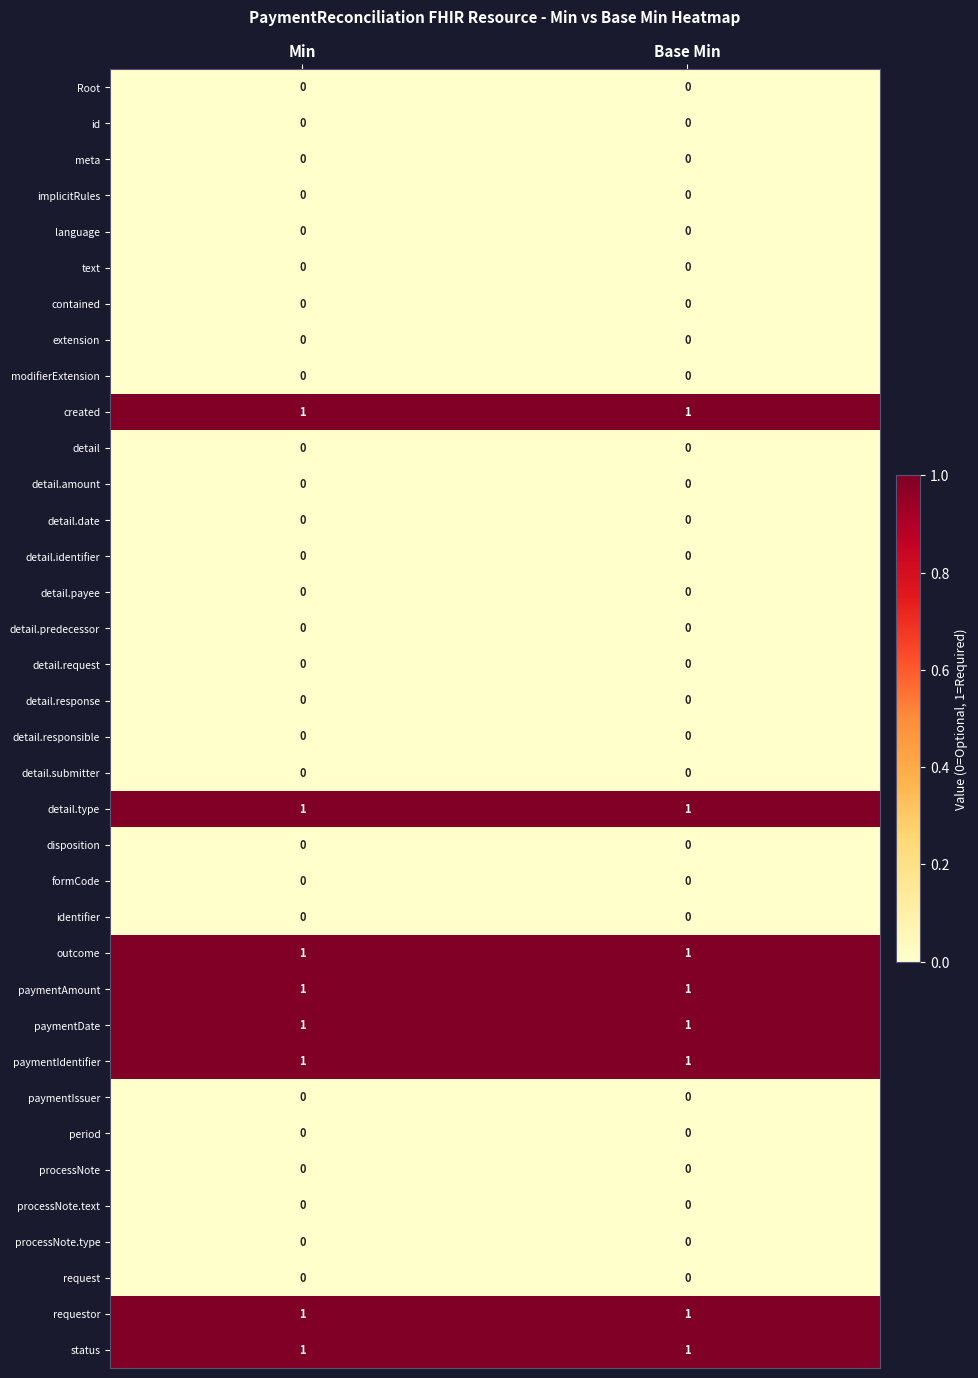

What is the difference between the highest and lowest values at Base Min?

1